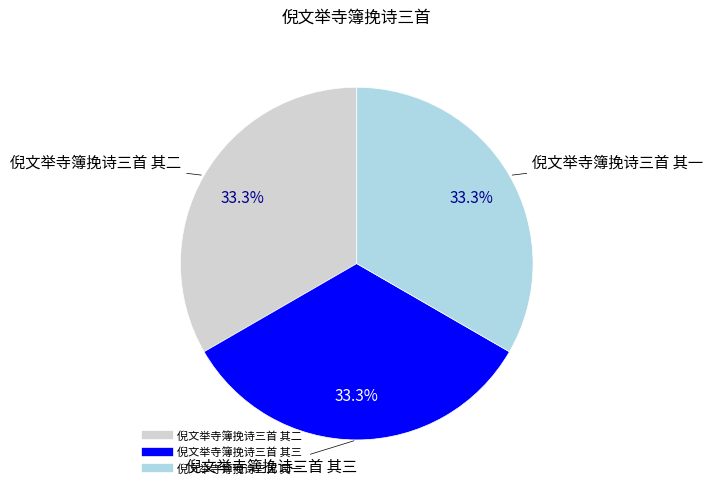

To the nearest percent, what portion does 倪文举寺簿挽诗三首 其二 represent?

33%